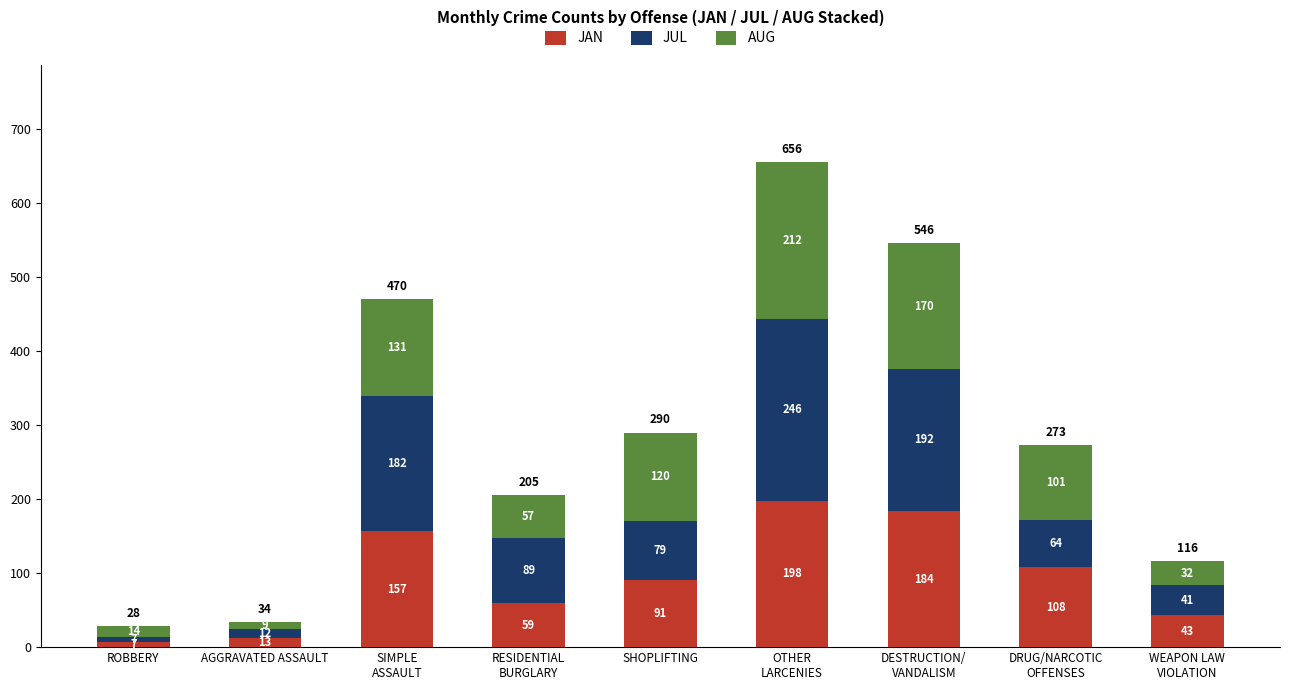

What is the highest value of the JAN series?

198